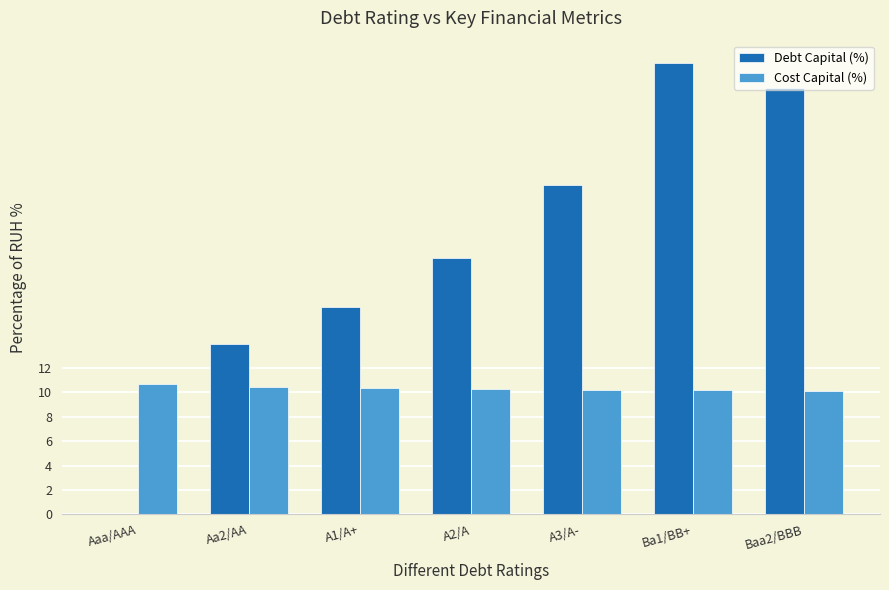

At which category is the sum across all series the highest?

Ba1/BB+